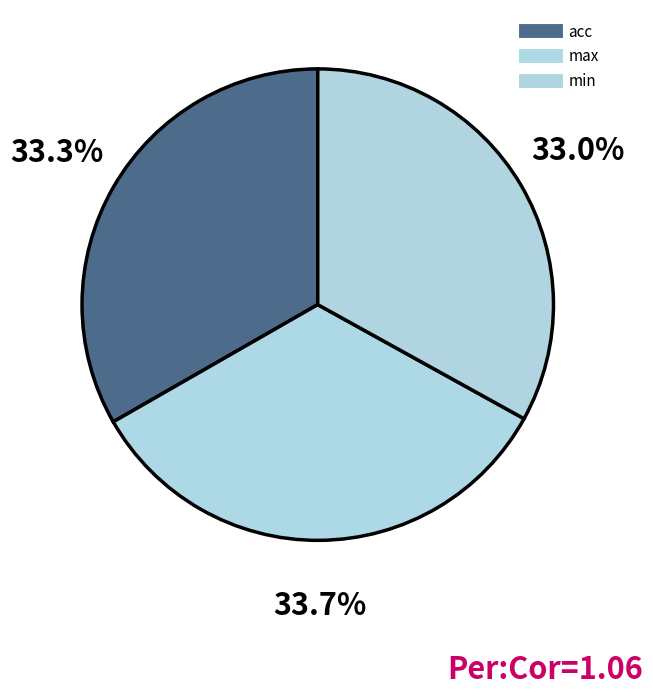

Count the number of slices in the pie.

3